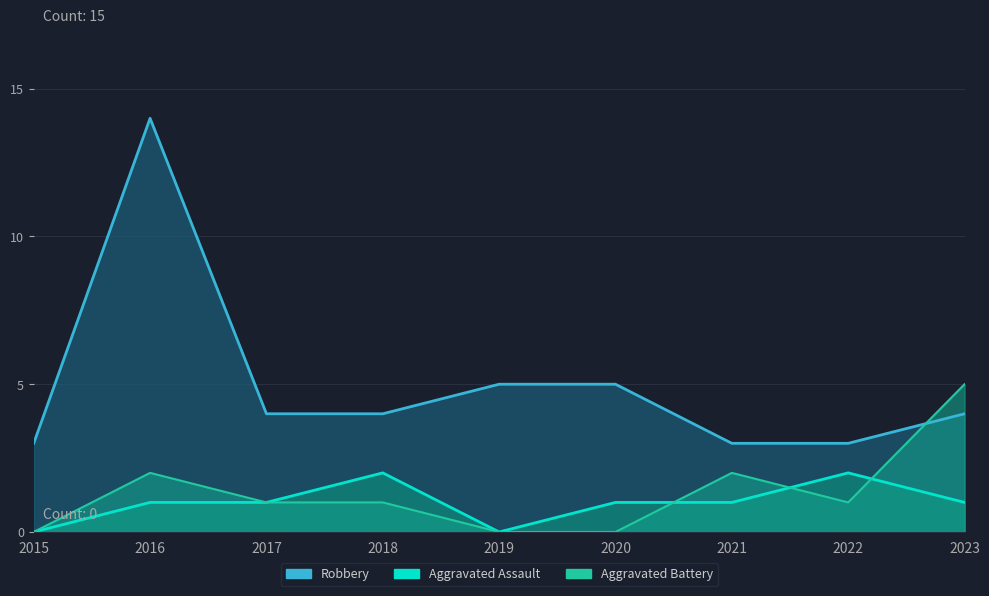

True or false: Aggravated Assault and Robbery intersect in this chart.

False